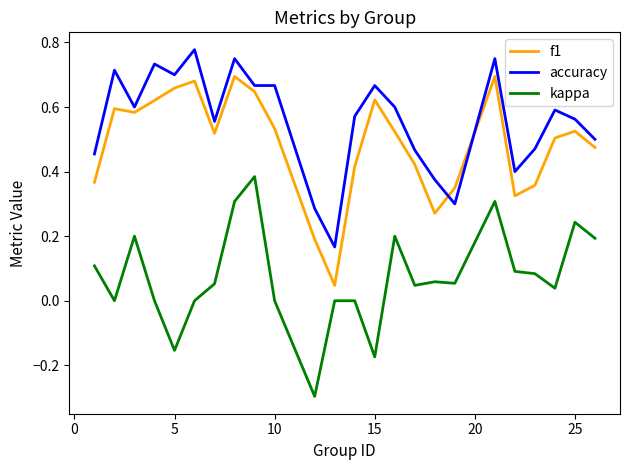

How many accuracy values are between 0 and 1?

24